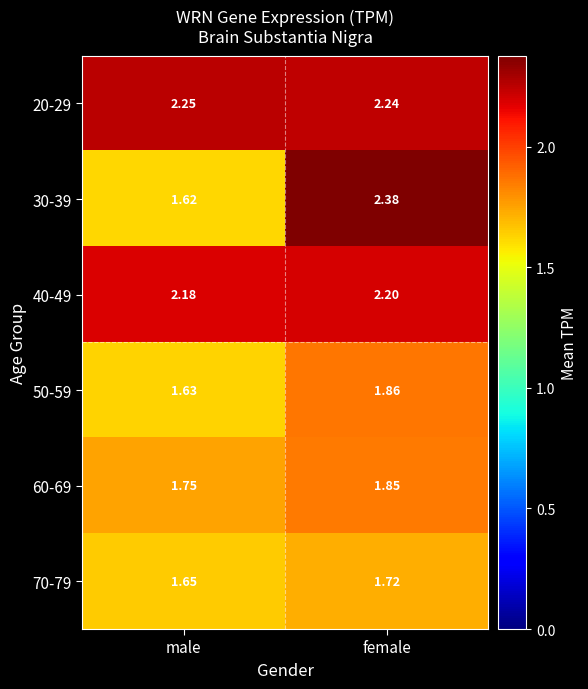

Where is 20-29 nearest to the value 2?

female